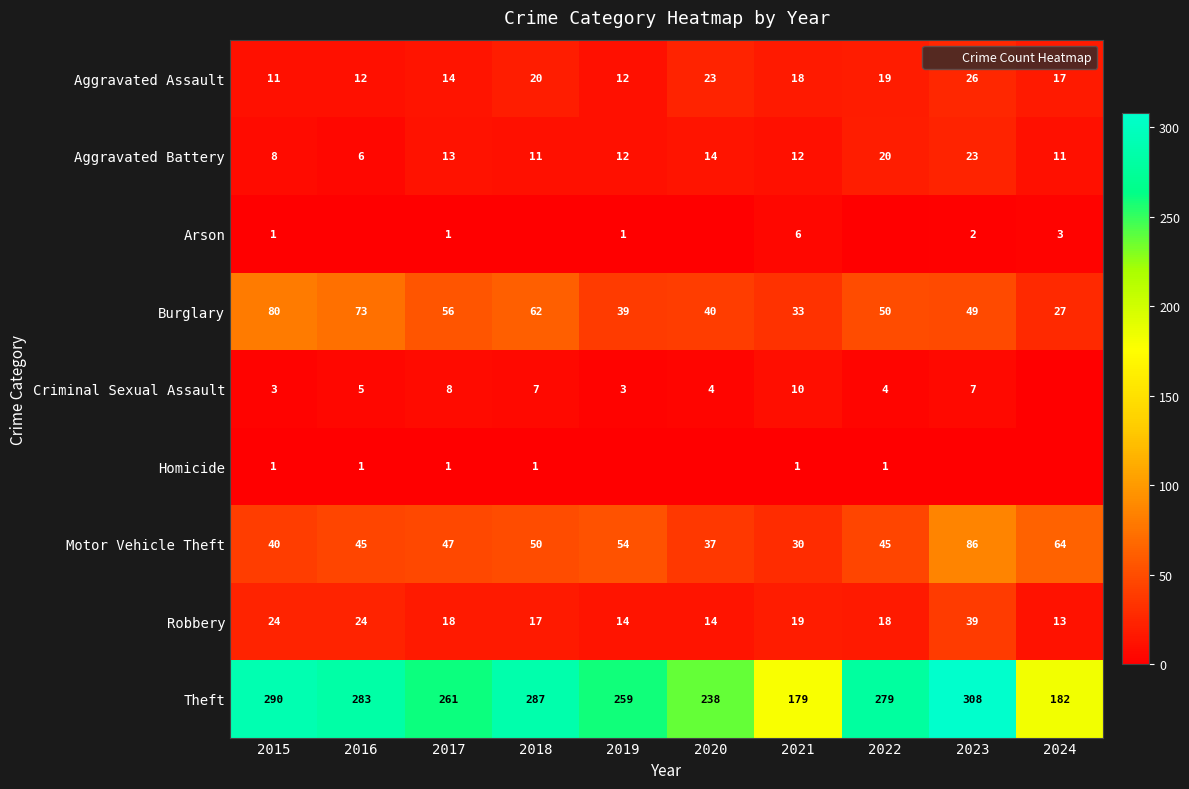

What is the difference between the second highest and second lowest values in the Theft series?

108